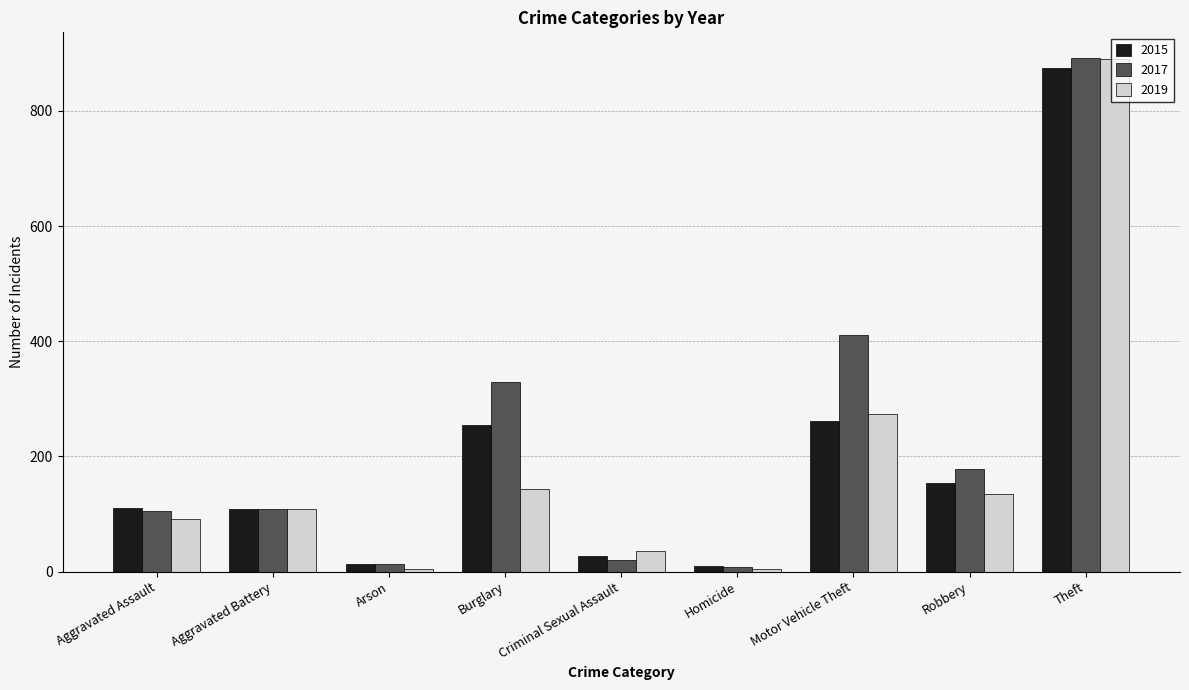

Does the chart contain stacked bars?

No